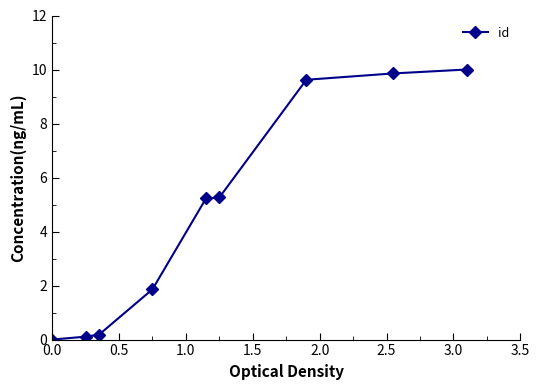

What is the average value?

4.7